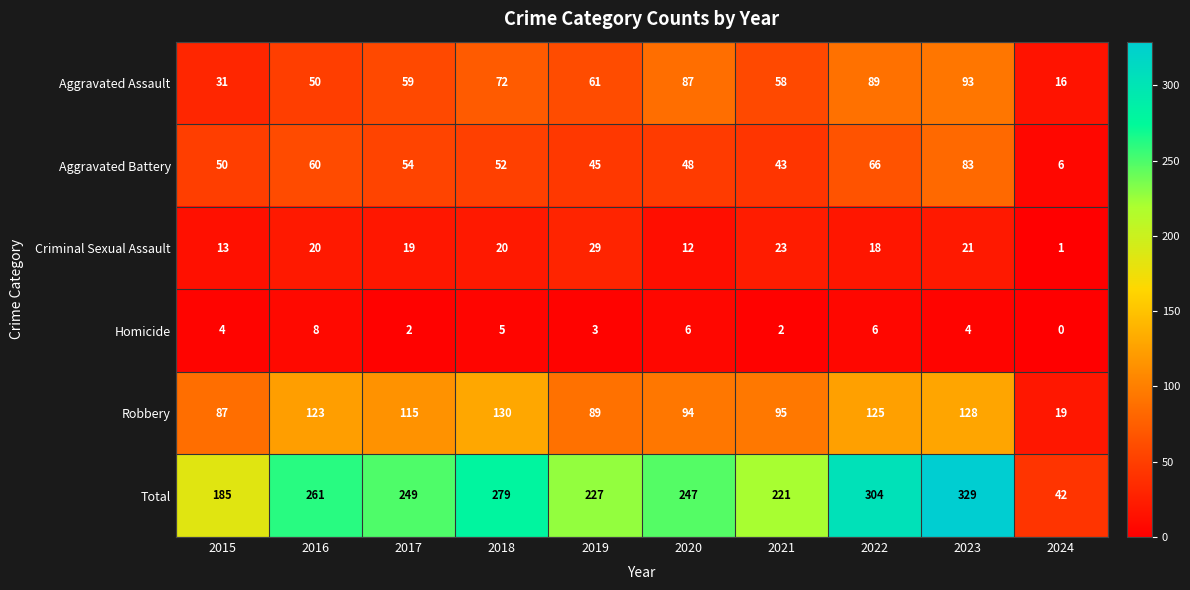

What is the maximum value shown in the chart?

329